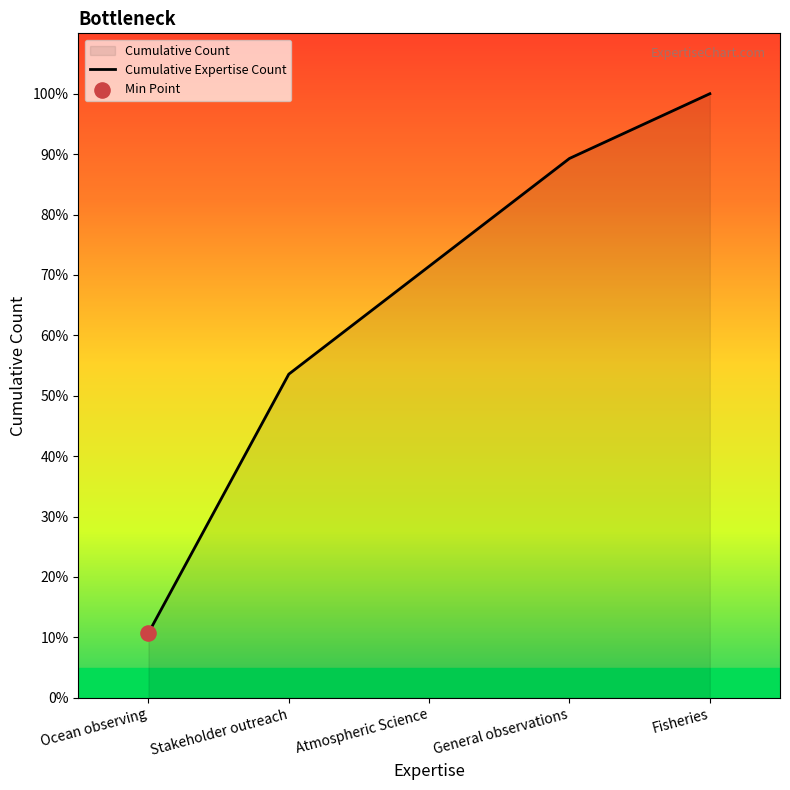

Which has a higher value, Ocean observing or Atmospheric Science?

Atmospheric Science